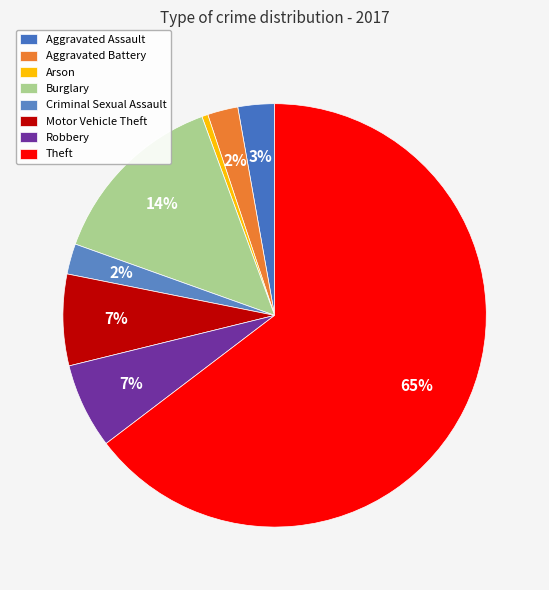

Count the number of slices in the pie.

8